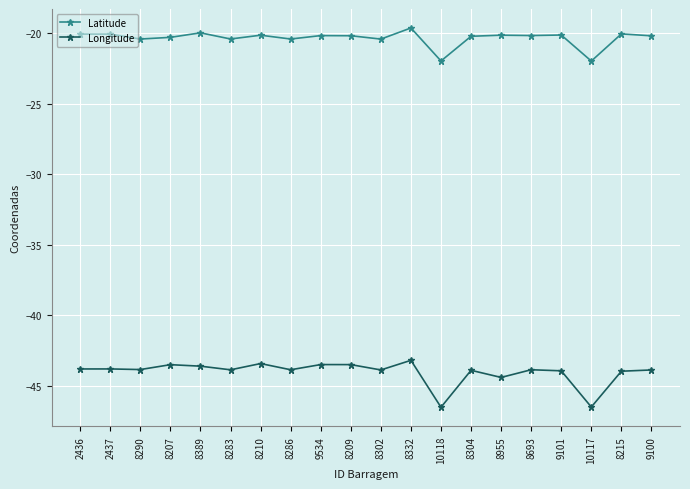

Count the number of data series in this chart.

2